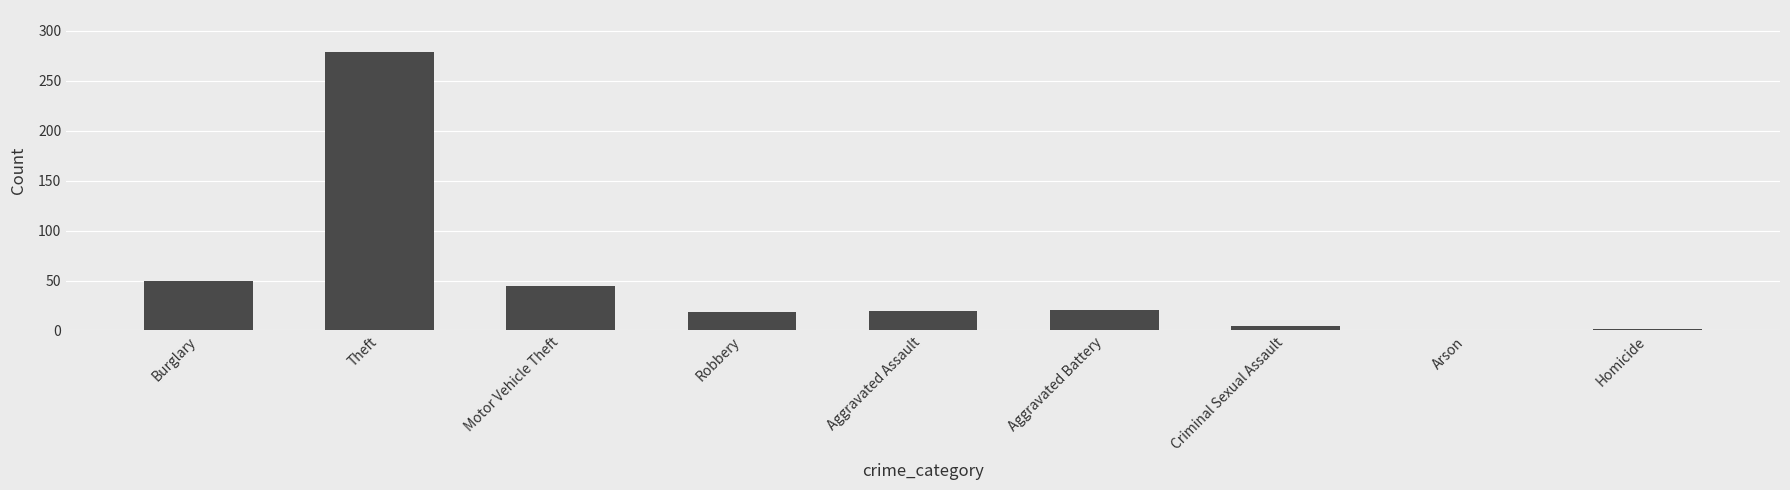

How many series are shown in this chart?

1